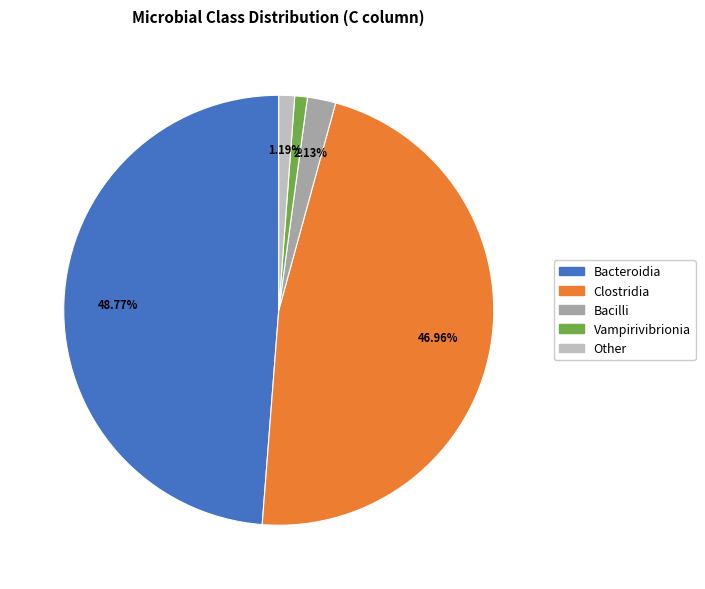

Between Bacteroidia and Bacilli, which is larger?

Bacteroidia